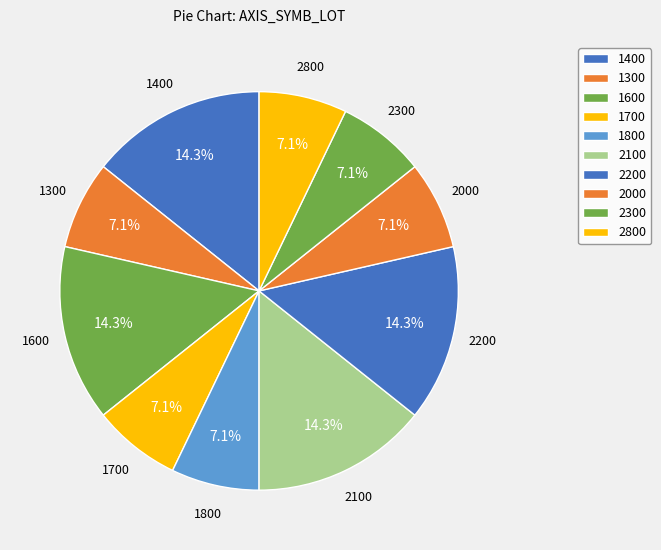

Does 1400 account for over 50% of the chart?

No